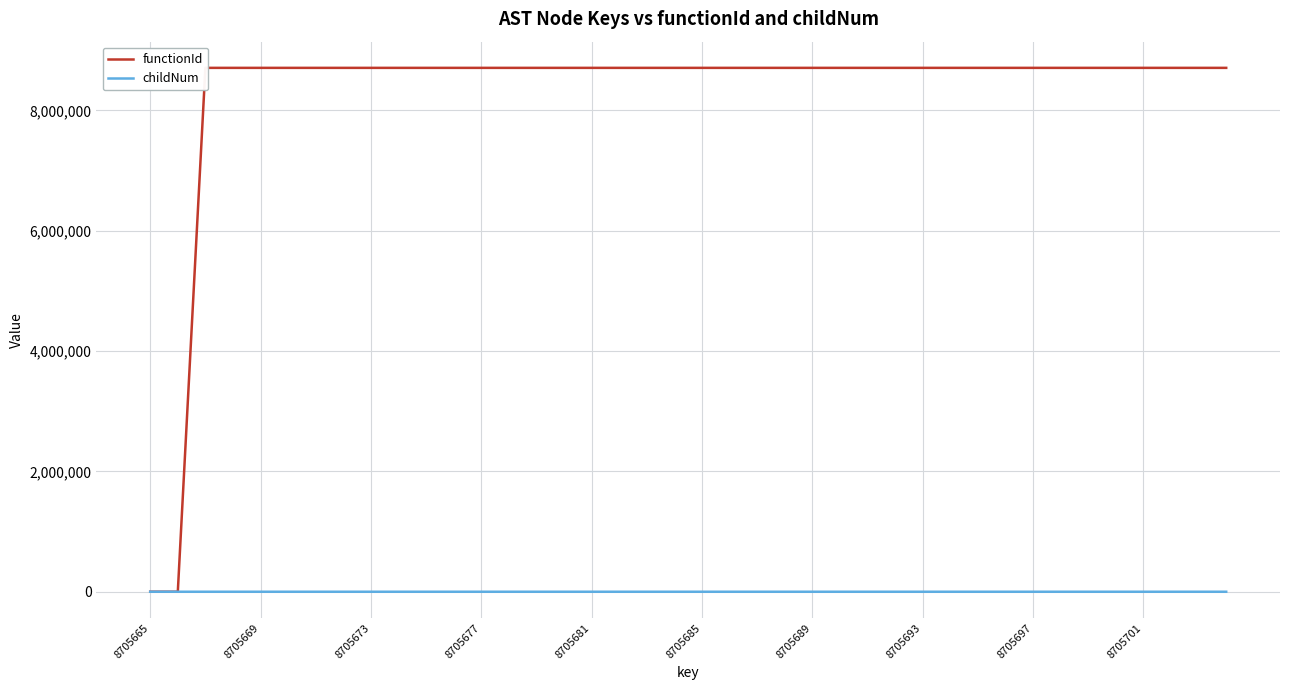

Is this an area chart (filled region under the line)?

No